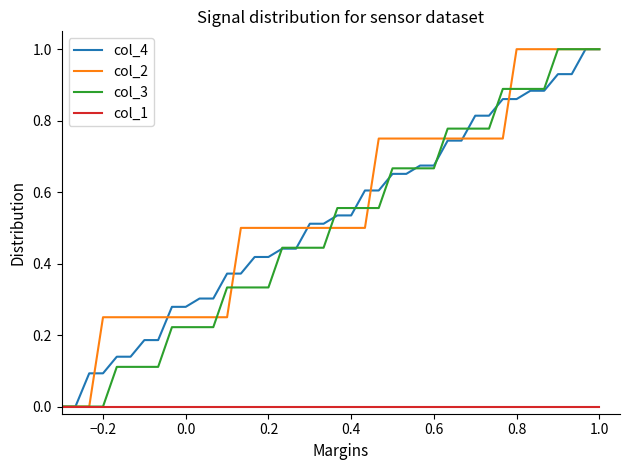

What is the greatest value displayed?

1.0